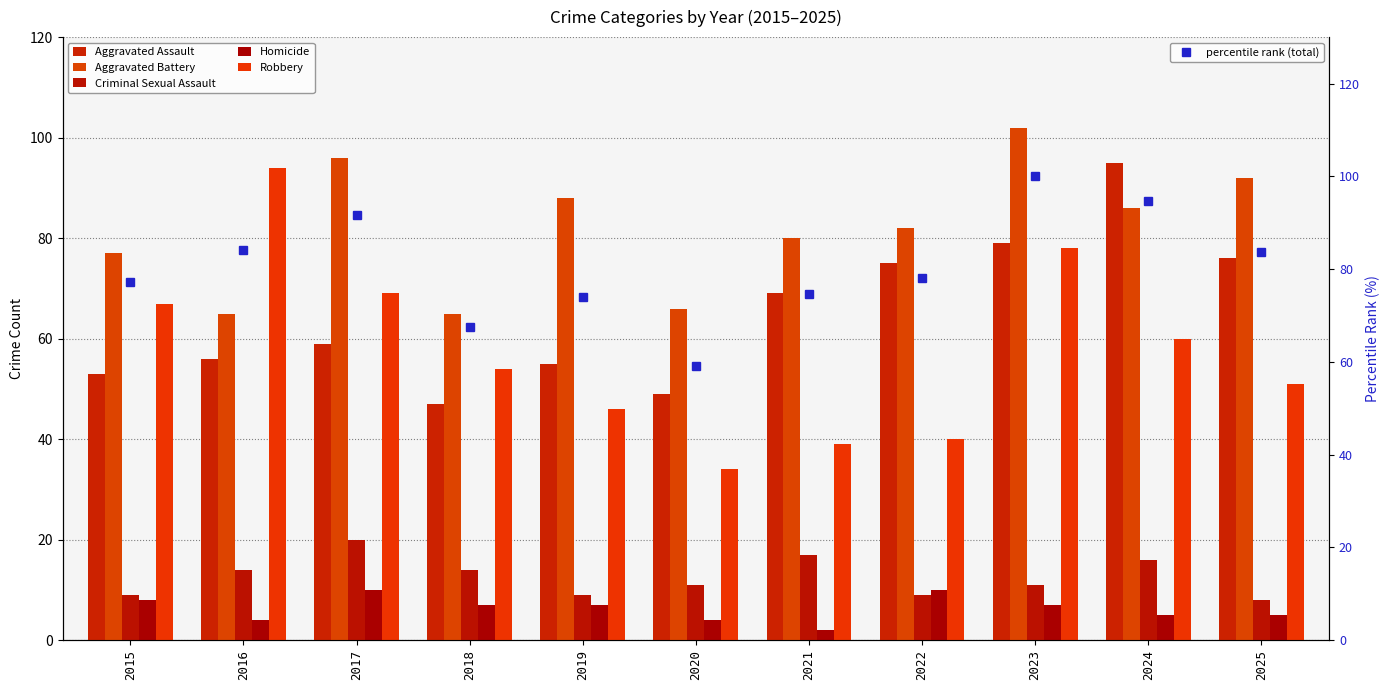

At how many categories does at least one series exceed 60?

11